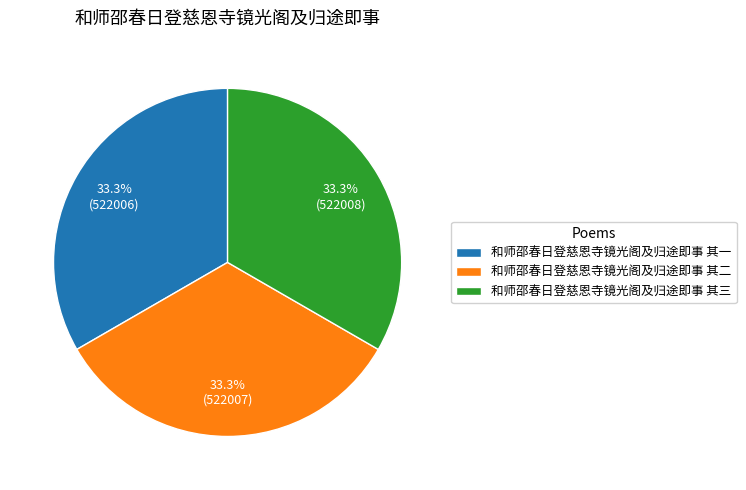

Approximately how many times larger is the value at 和师邵春日登慈恩寺镜光阁及归途即事 其三 compared to 和师邵春日登慈恩寺镜光阁及归途即事 其二?

1.0